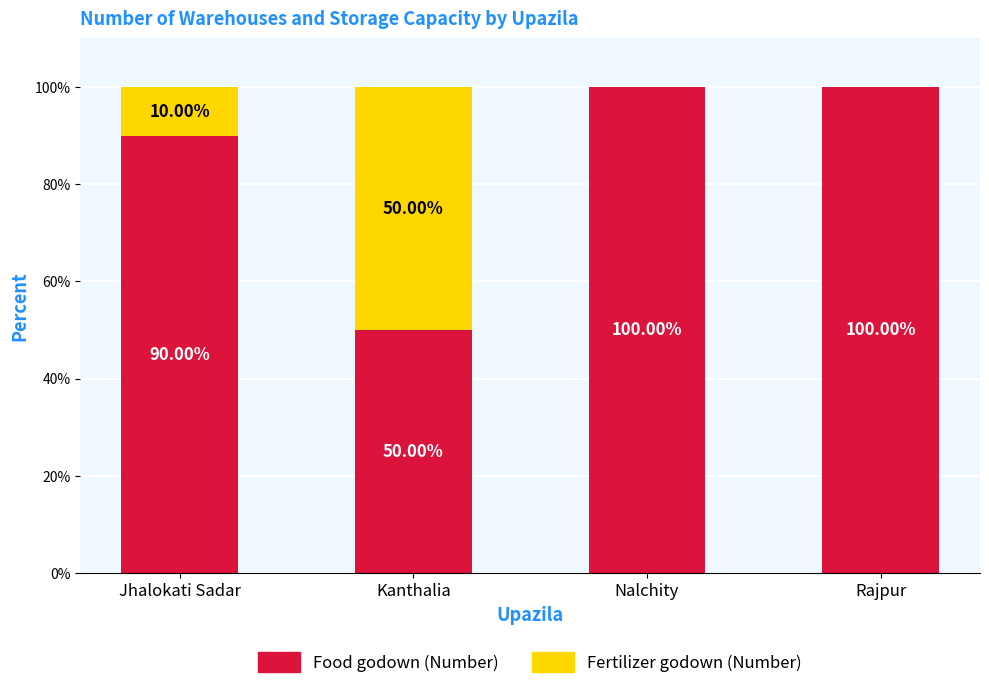

What is the total value across all series at Jhalokati Sadar?

100